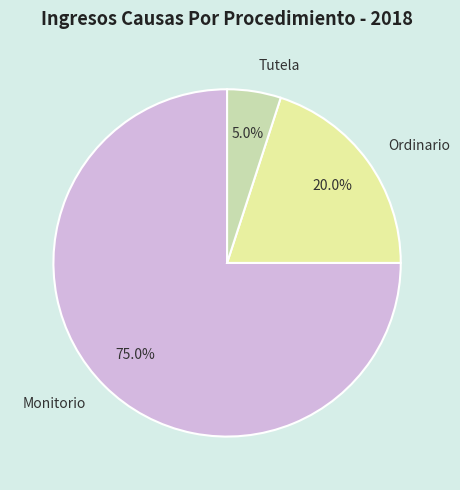

Does any single category account for the majority?

Yes